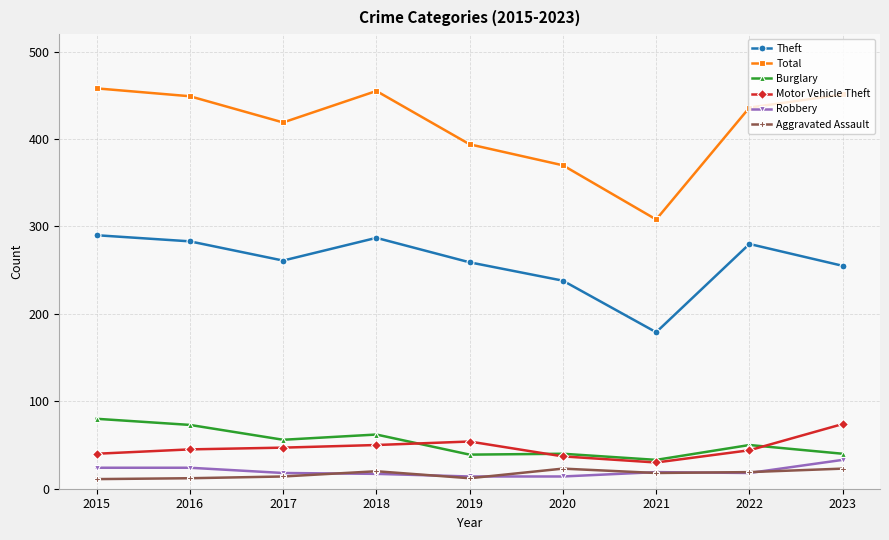

Which series has the largest range (max minus min)?

Total